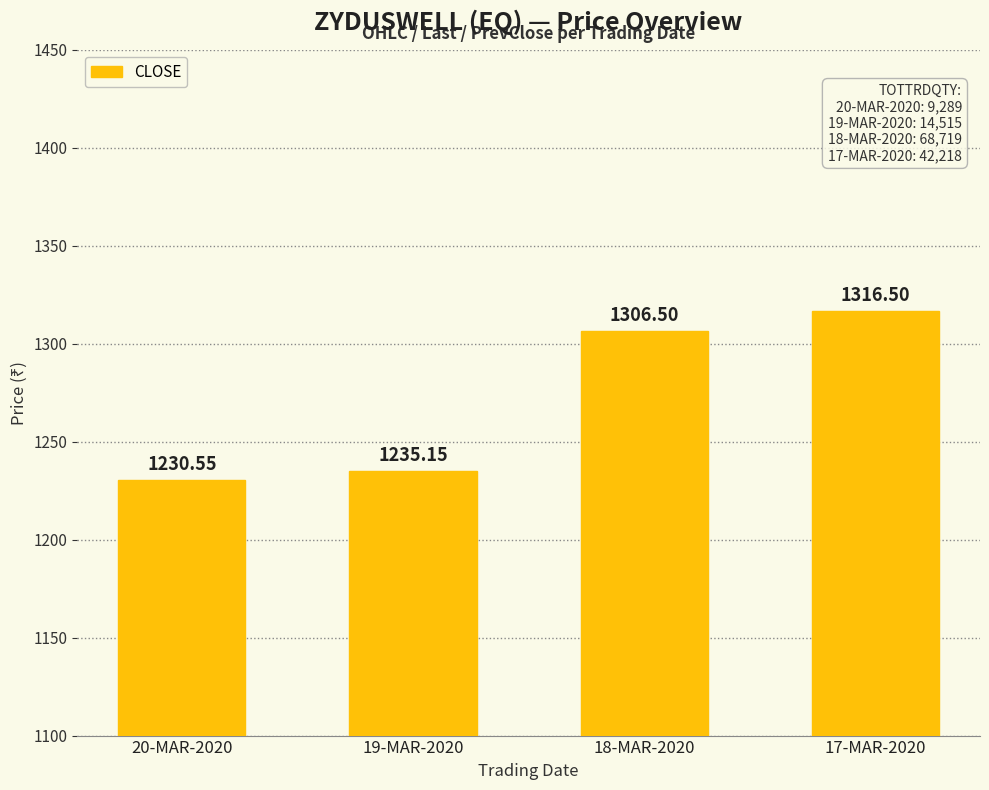

List the labels in order of value, largest first.

17-MAR-2020, 18-MAR-2020, 19-MAR-2020, 20-MAR-2020